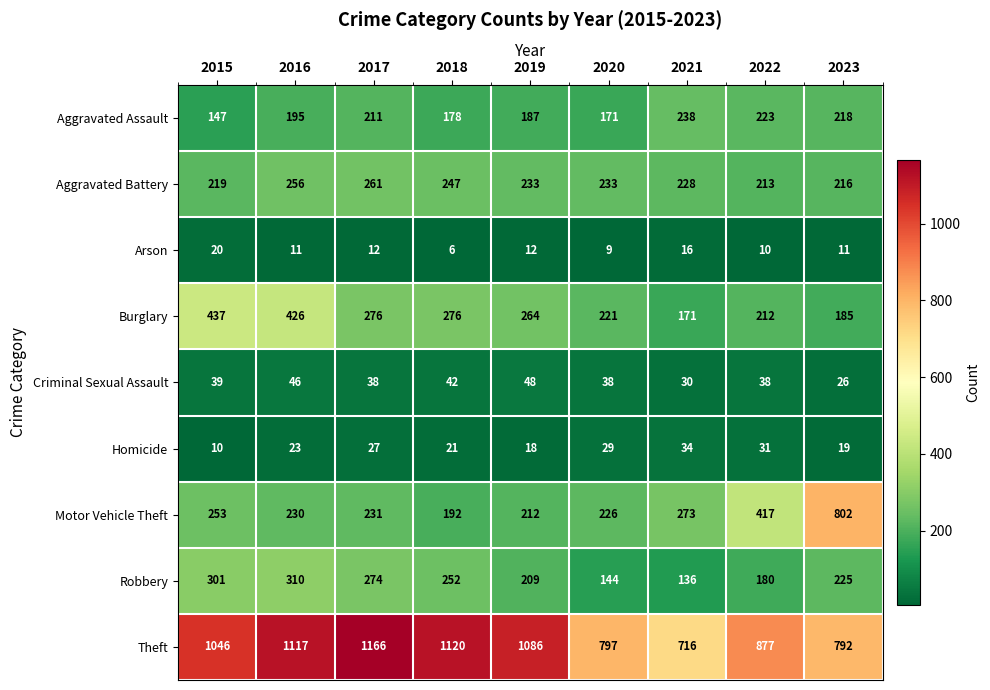

The value of Criminal Sexual Assault at 2019 is 48. True or false?

True